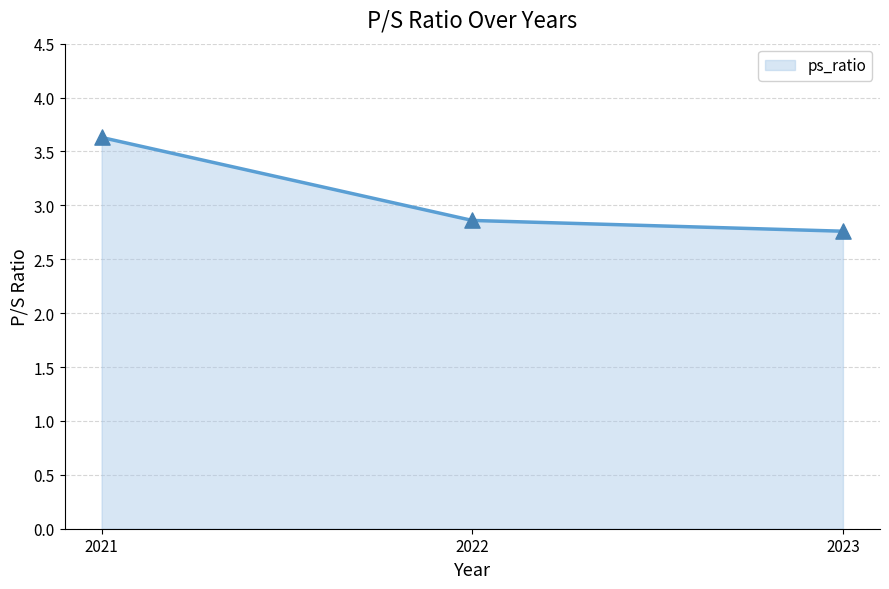

Which has a higher value, 2021 or 2023?

2021